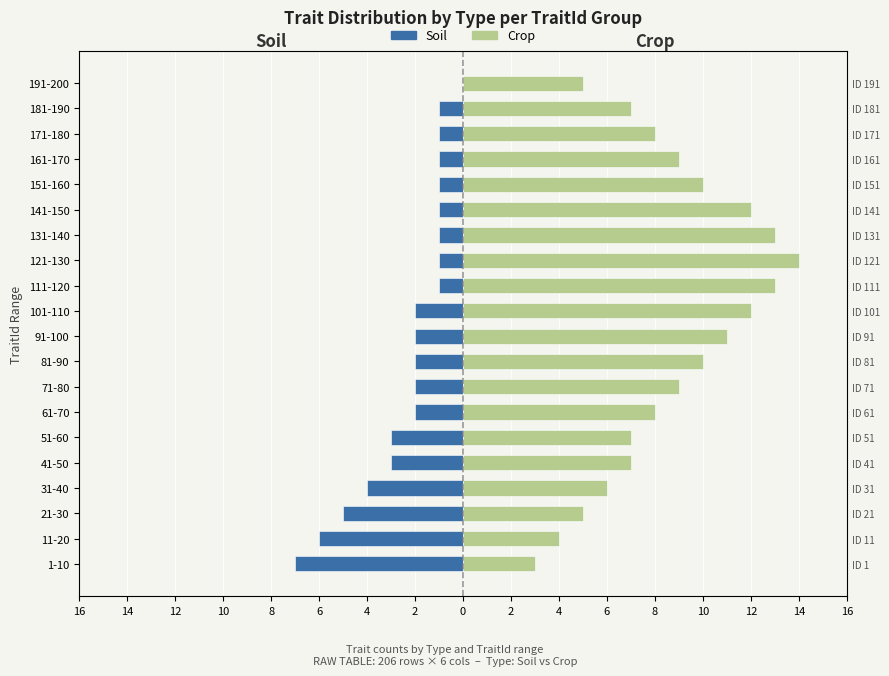

What is the sum of the Crop values at 31-40 and 71-80?

15